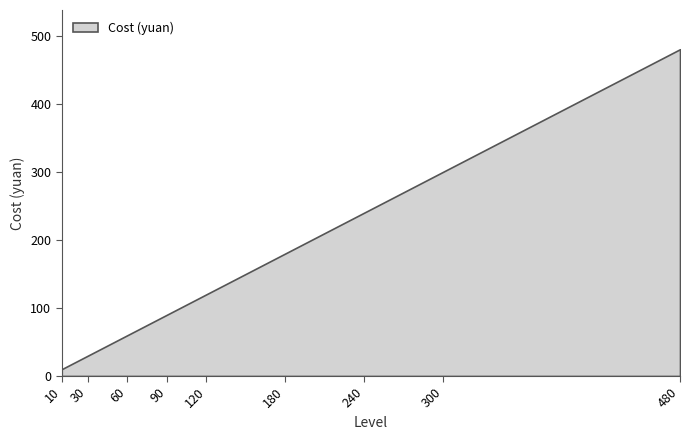

List the labels in order of value, smallest first.

10, 30, 60, 90, 120, 180, 240, 300, 480